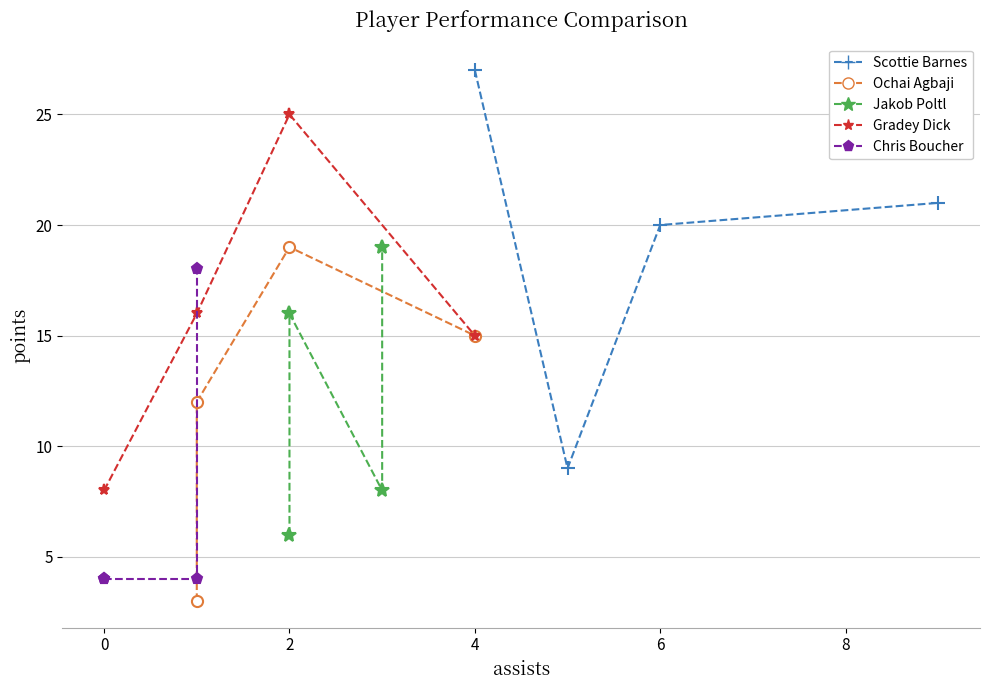

What is the difference between the maximum and minimum values in the Jakob Poltl series?

13